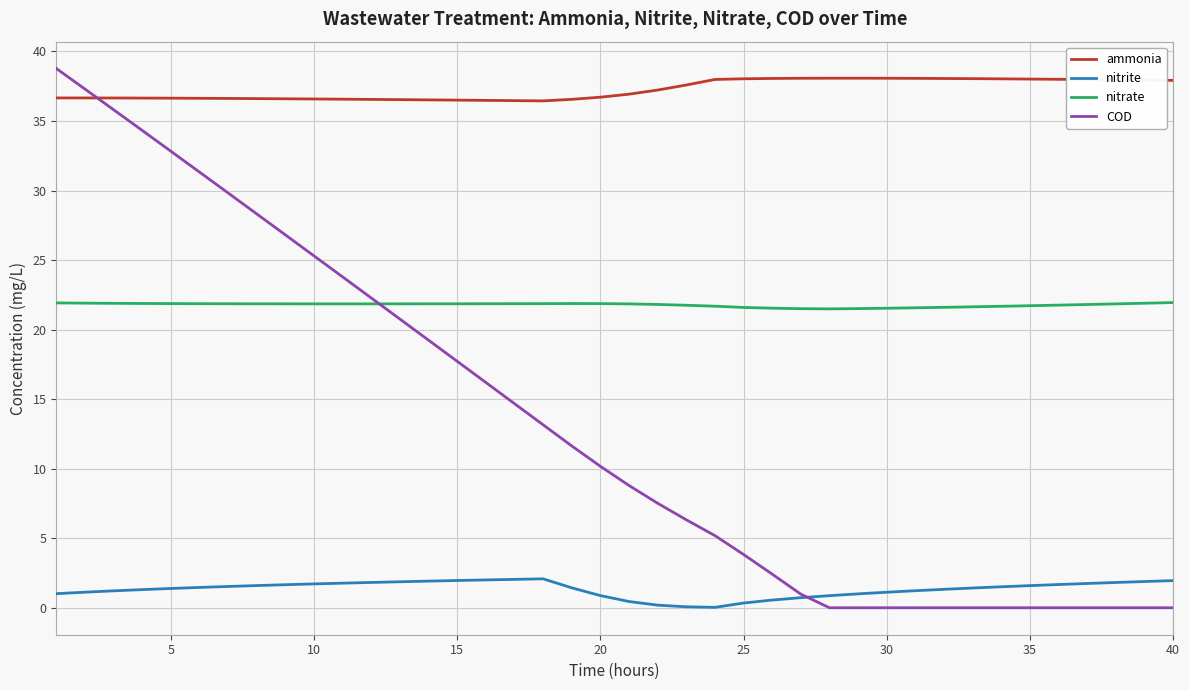

Which series has the largest total across all categories?

ammonia